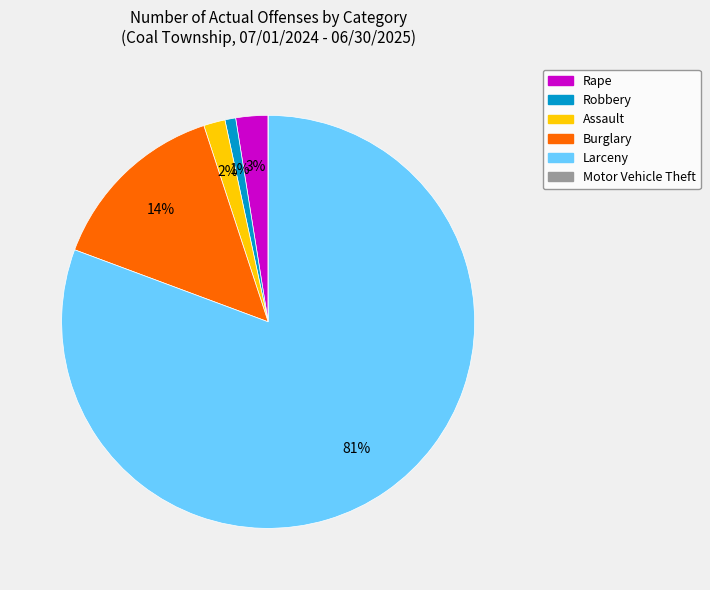

To the nearest percent, what is the average slice percentage?

17%